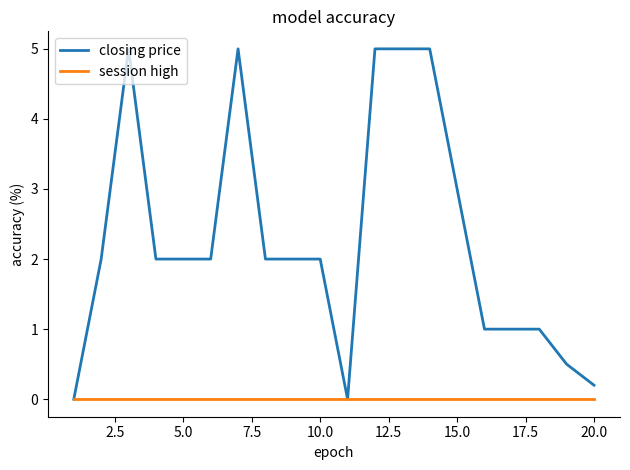

Which series has the largest total across all categories?

closing price